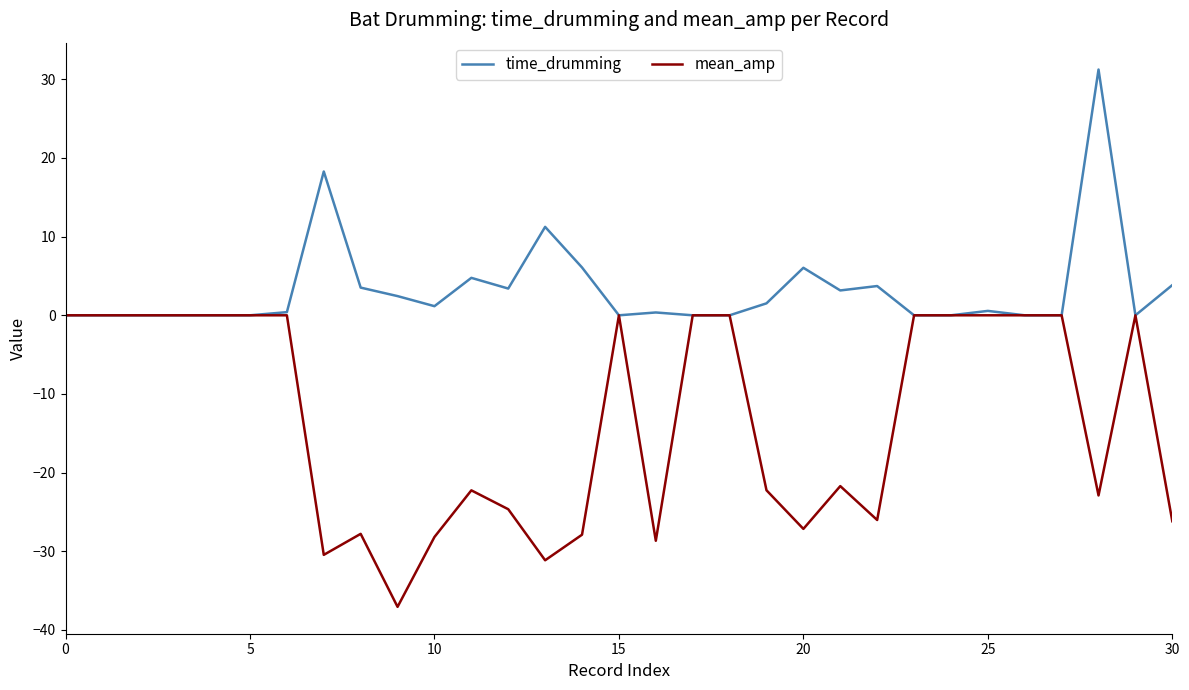

List the series in order of their peak value, highest first.

time_drumming, mean_amp